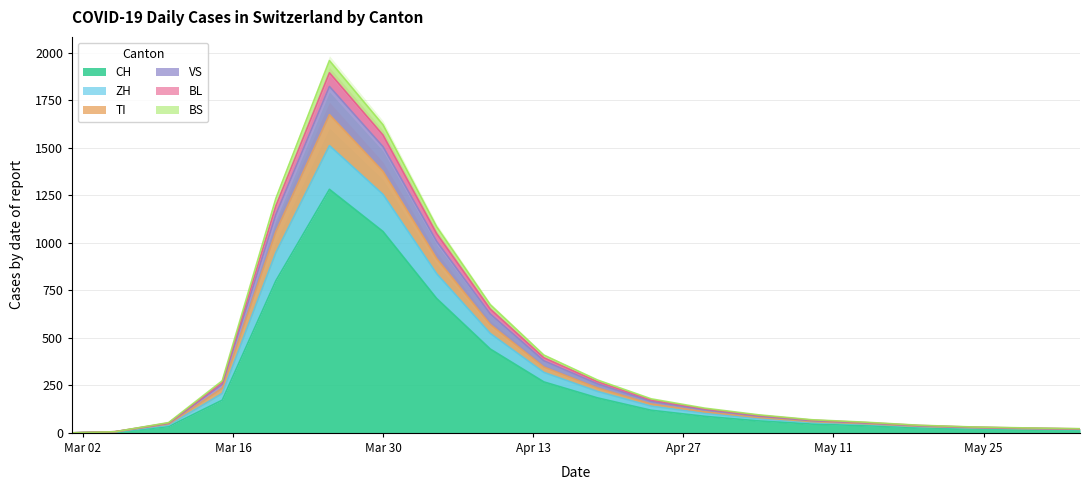

Which category has the lowest value in the TI series?

2020-03-01